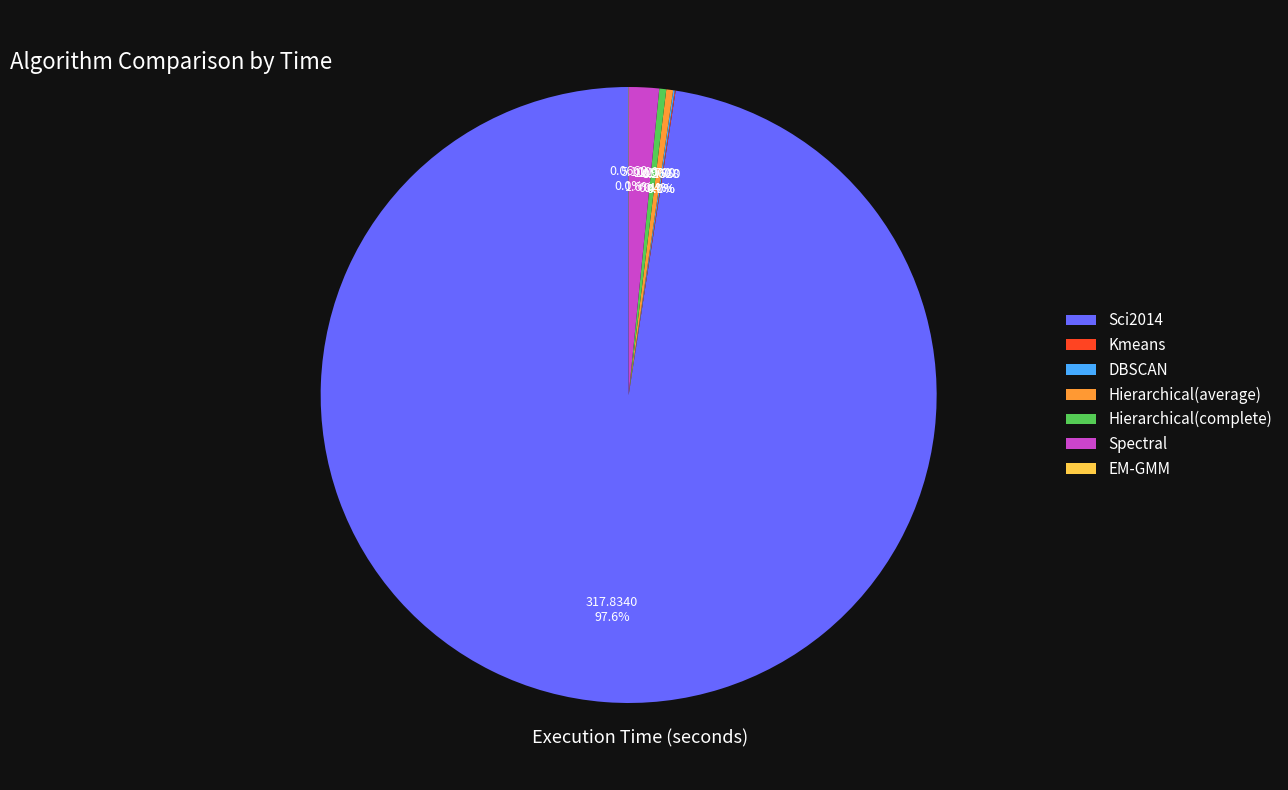

Is there a majority slice in this chart?

Yes